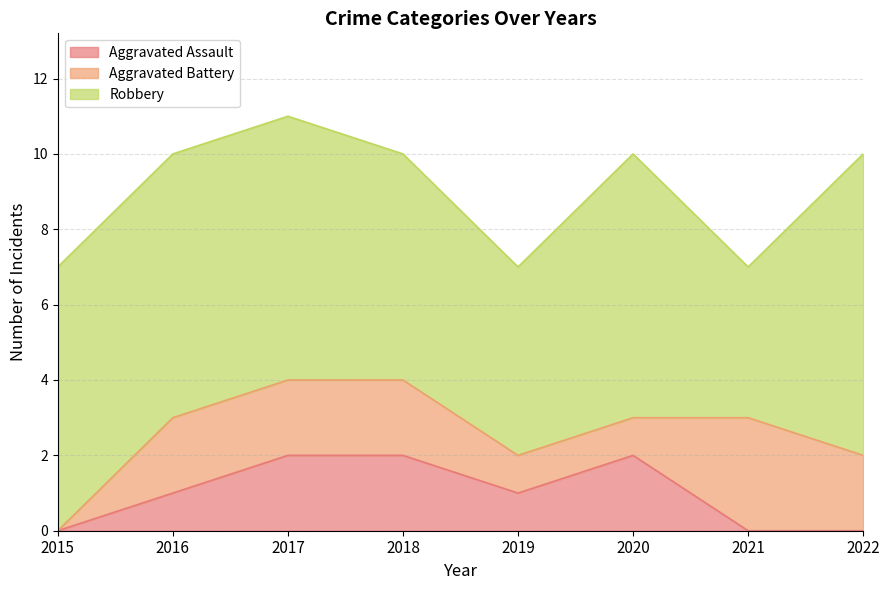

Is the value of Aggravated Assault at 2021 greater than the value of Aggravated Battery at 2018?

No